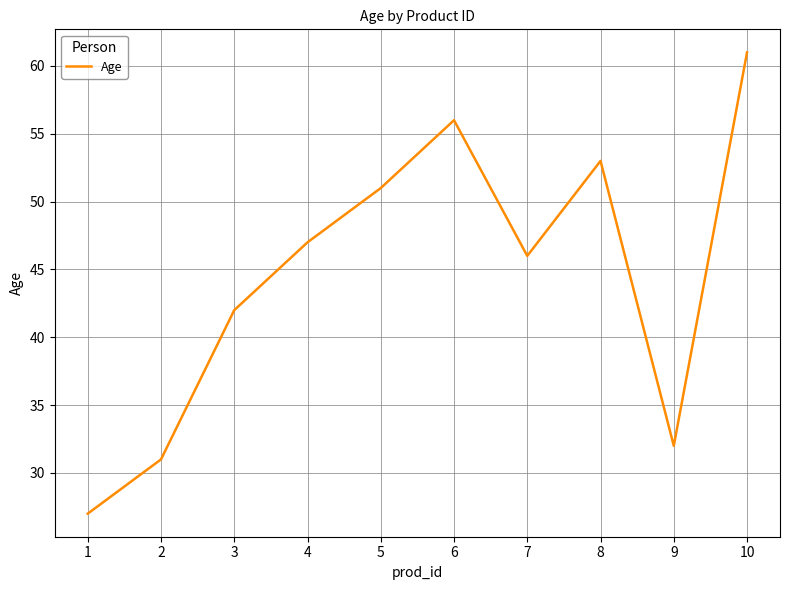

At which category does the data reach its first local peak?

6